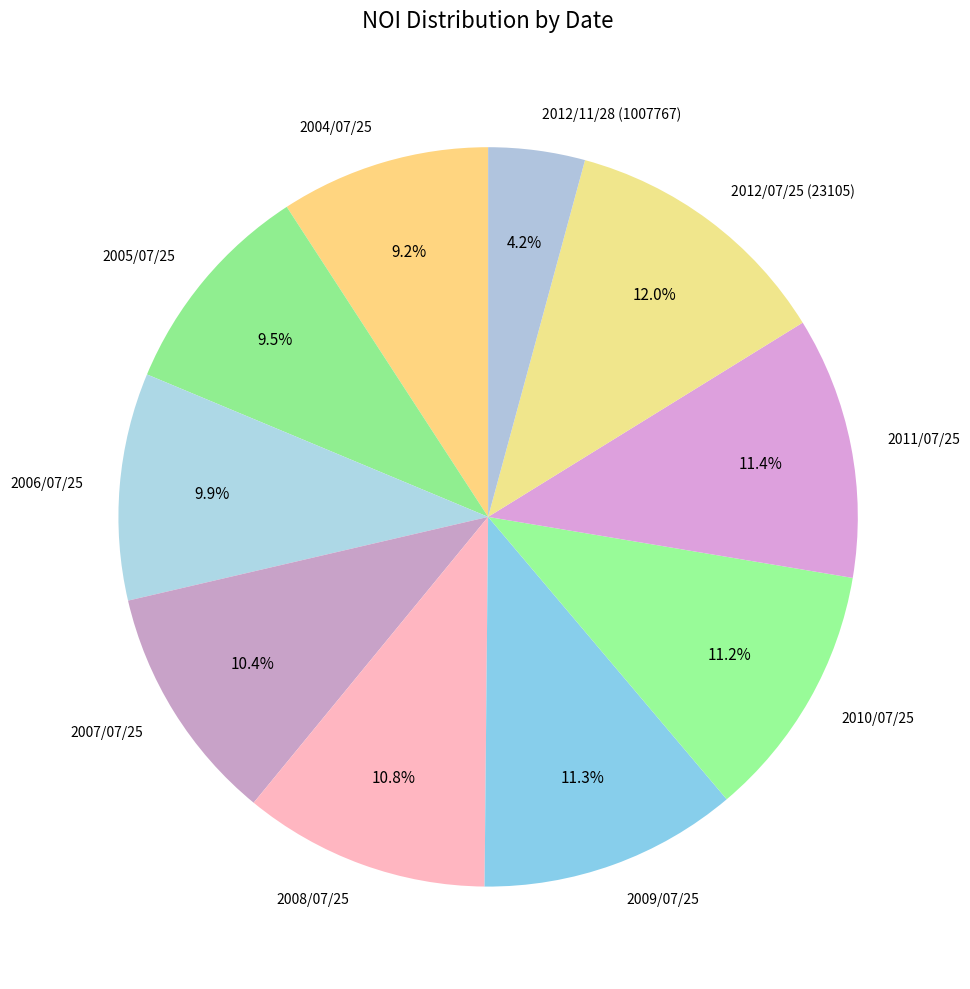

How much of the chart is everything except 2006/07/25?

90.1%